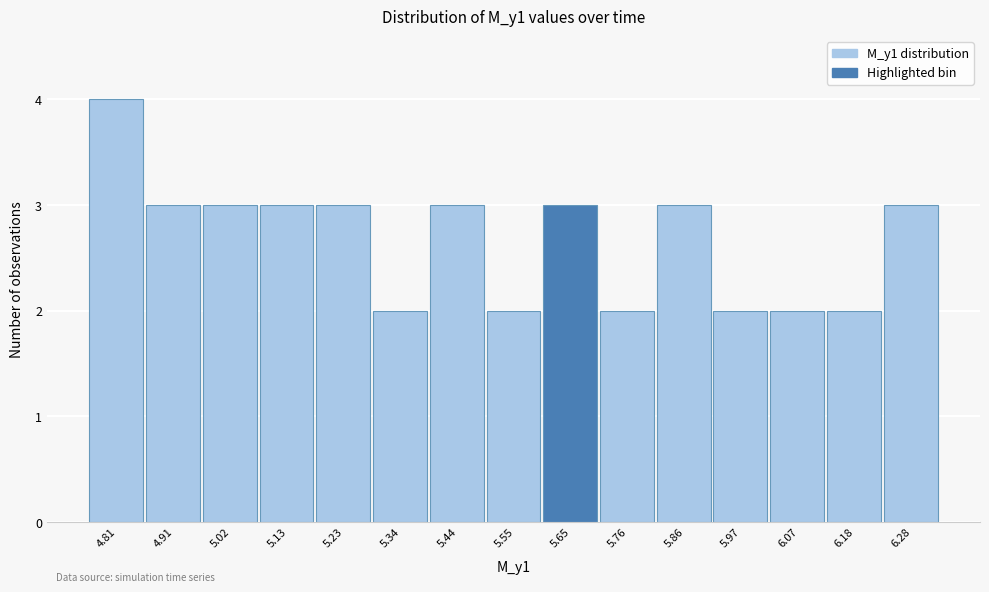

Reading left to right, transcribe all the data shown in this chart.

4.81=4	4.91=3	5.02=3	5.13=3	5.23=3	5.34=2	5.44=3	5.55=2	5.65=3	5.76=2	5.86=3	5.97=2	6.07=2	6.18=2	6.28=3